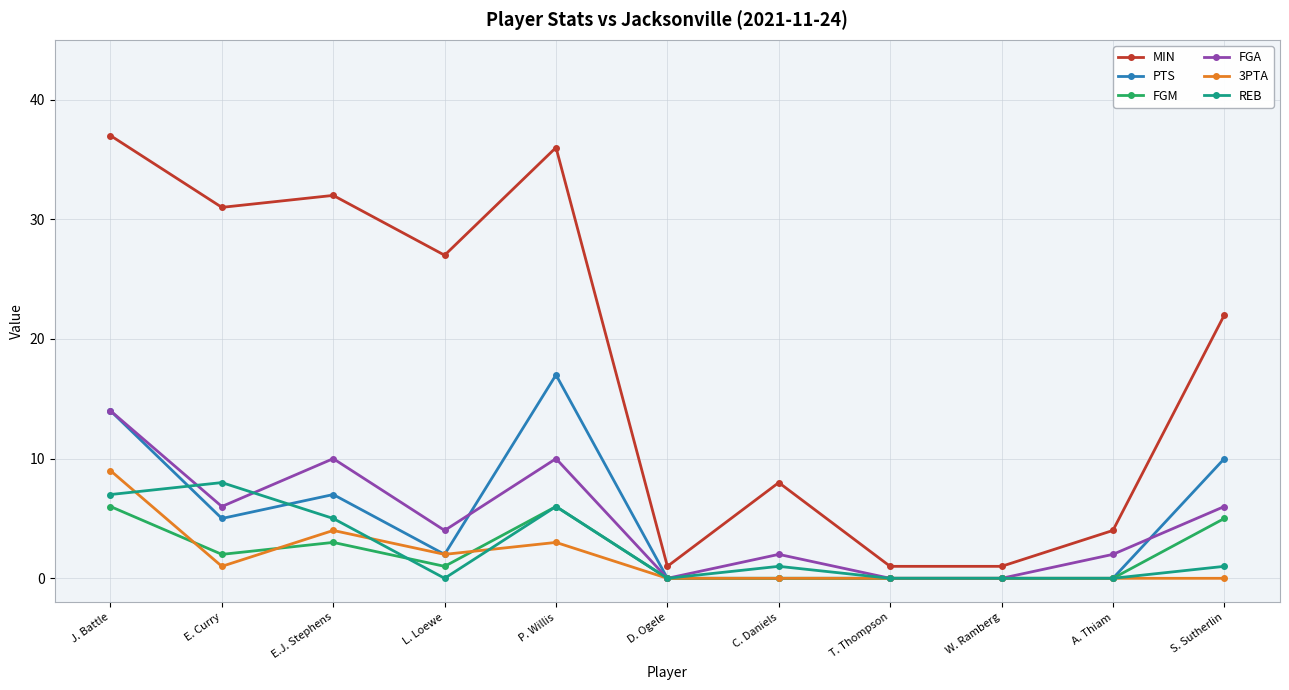

At which category is the sum across all series the highest?

J. Battle